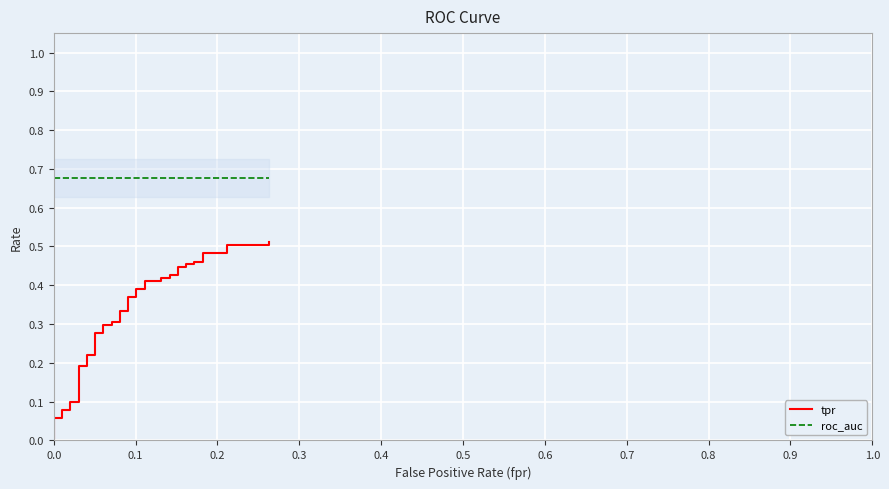

True or false: tpr has a value of 0.2 at 0.4.

False